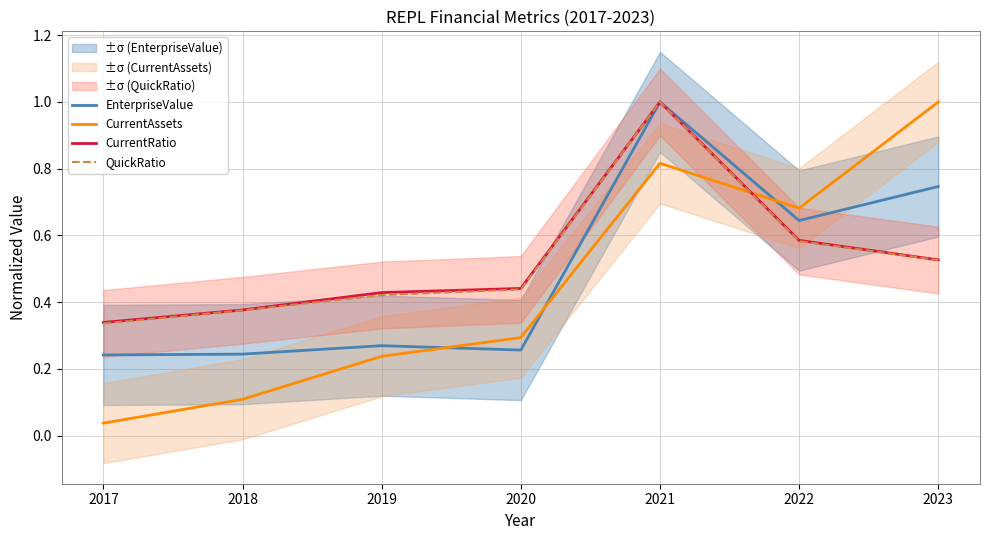

Which series changed the most between 2017 and 2021?

CurrentAssets